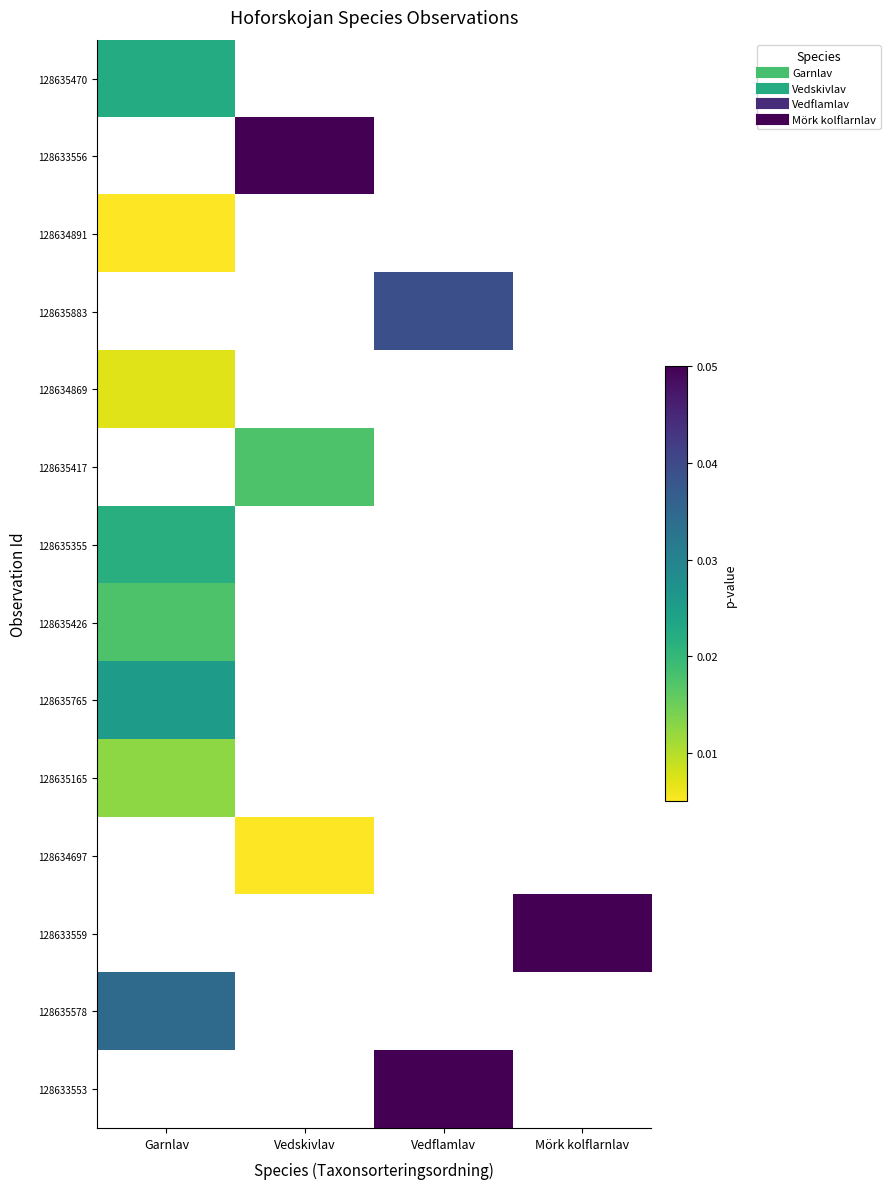

List the series in order of their overall mean, lowest first.

128635470, 128633556, 128634891, 128635883, 128634869, 128635417, 128635355, 128635426, 128635765, 128635165, 128634697, 128633559, 128635578, 128633553